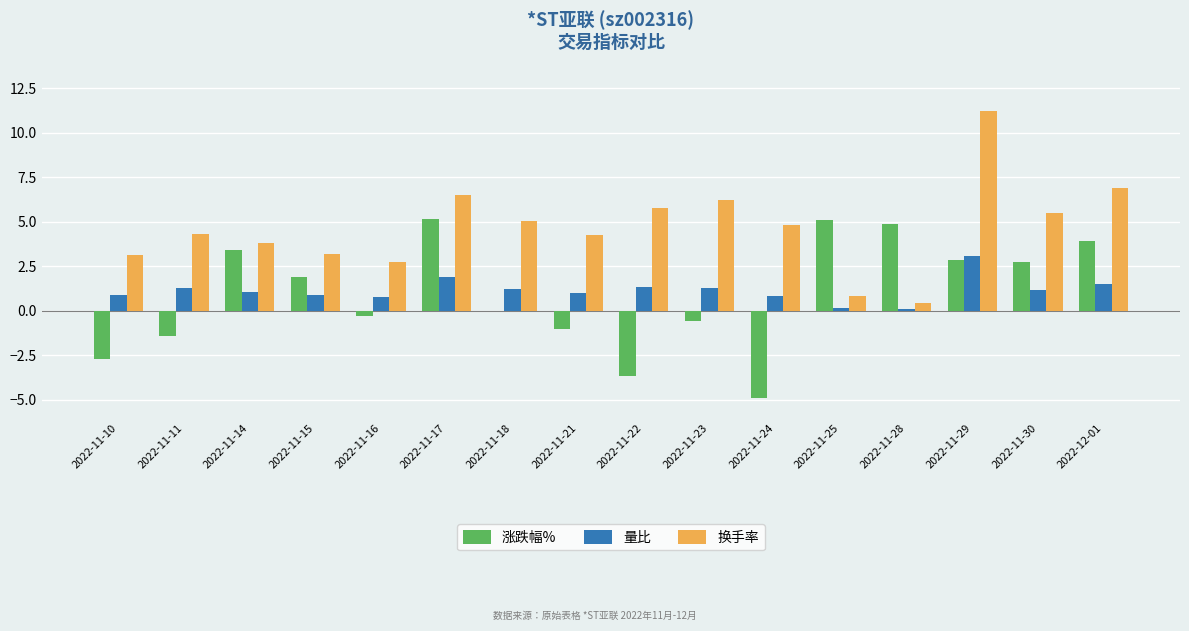

Which series has the largest total across all categories?

换手率